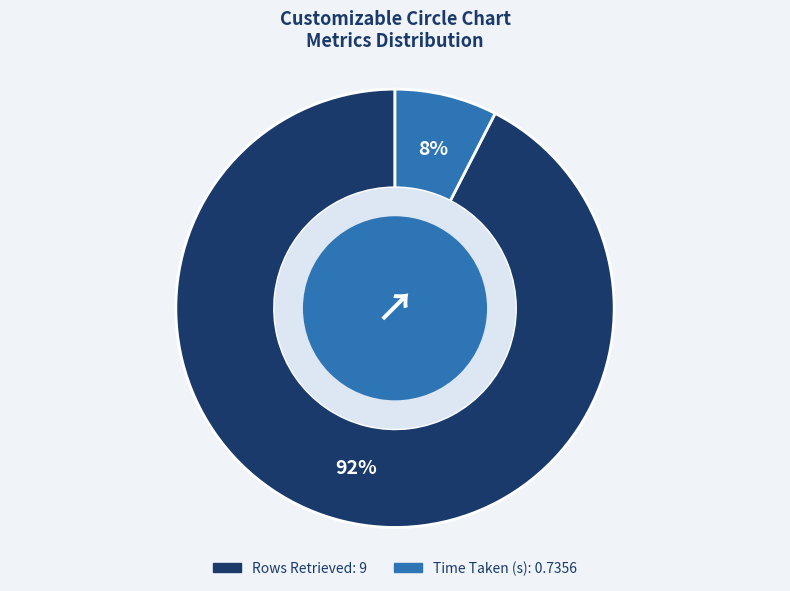

True or false: Rows Retrieved accounts for 98% of the total.

False